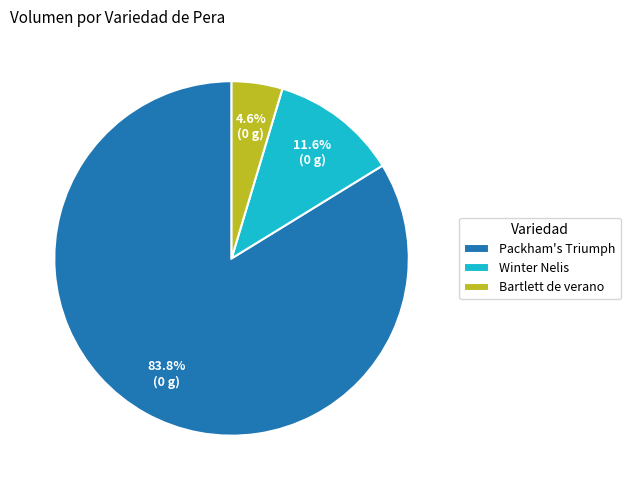

Which slice represents more than half of the pie?

Packham's Triumph